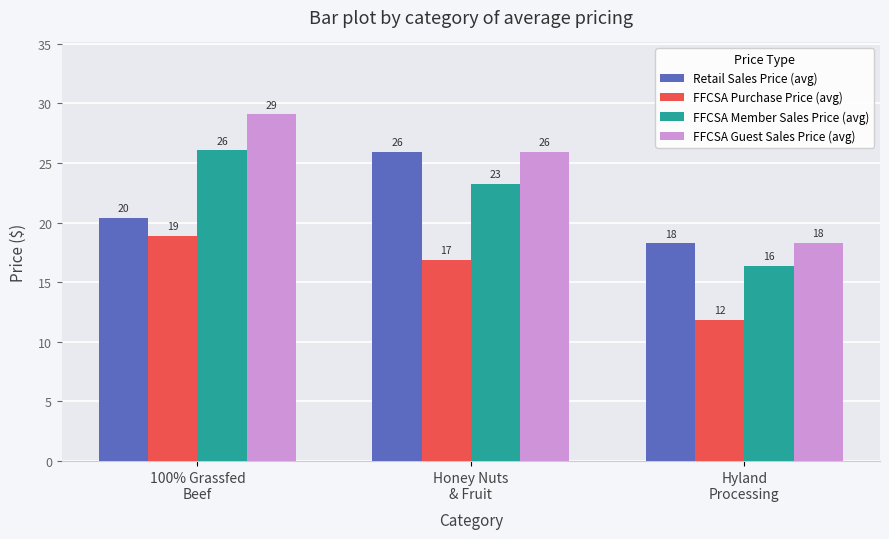

What is the sum of all FFCSA Purchase Price (avg) values?

47.6